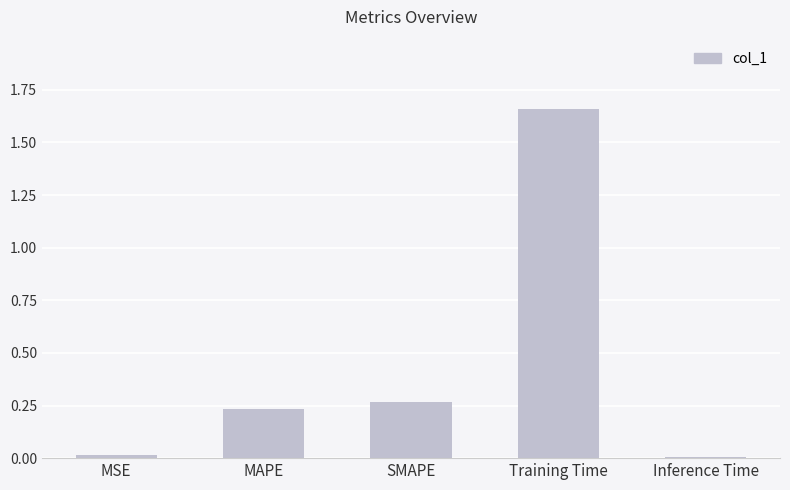

The value at Training Time is 2.2. True or false?

False